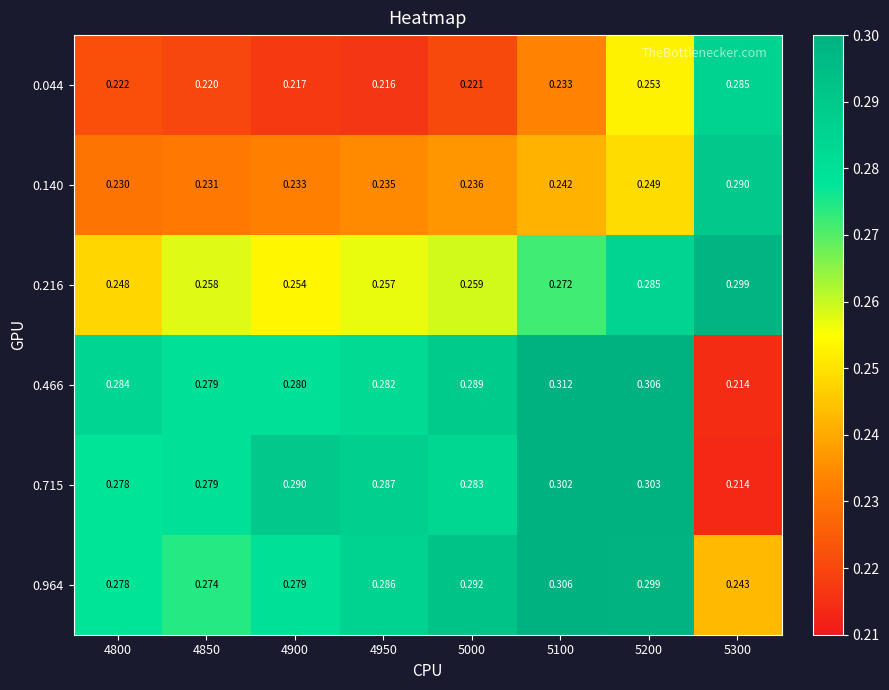

Is the value of 0.466 at 4900 greater than the value of 0.140 at 4950?

Yes